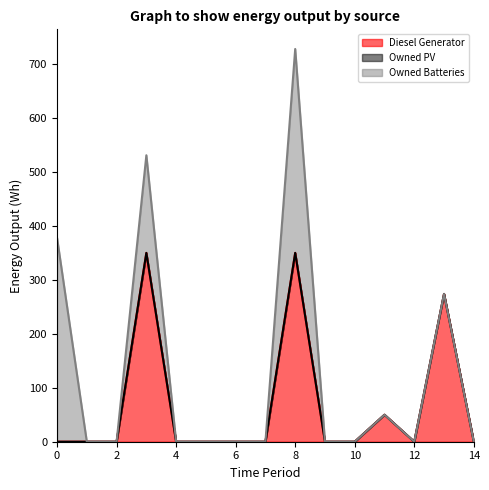

True or false: Diesel Generator has a value of 0 at 9.

True